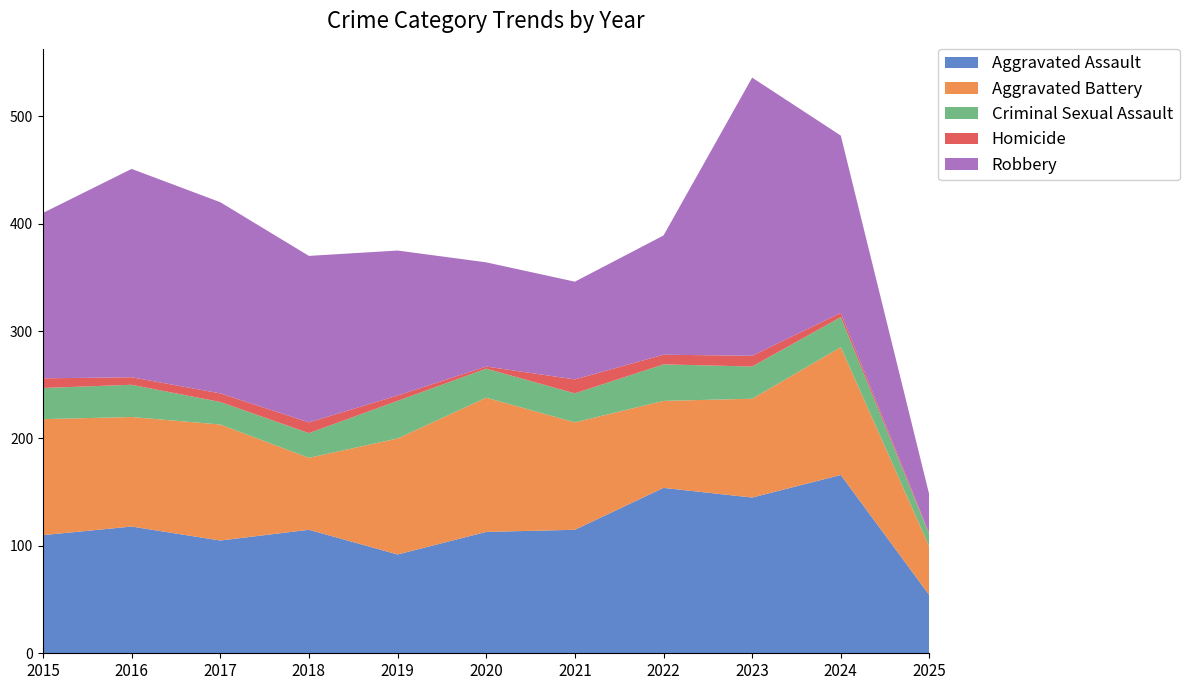

Reading left to right, transcribe all the data shown in this chart.

Aggravated Assault: 2015=110	2016=118	2017=105	2018=115	2019=92	2020=113	2021=115	2022=154	2023=145	2024=166	2025=54
Aggravated Battery: 2015=108	2016=102	2017=108	2018=67	2019=108	2020=125	2021=100	2022=81	2023=92	2024=119	2025=45
Criminal Sexual Assault: 2015=29	2016=30	2017=21	2018=23	2019=35	2020=27	2021=27	2022=34	2023=30	2024=28	2025=11
Homicide: 2015=9	2016=7	2017=8	2018=10	2019=5	2020=2	2021=13	2022=9	2023=10	2024=4	2025=1
Robbery: 2015=154	2016=194	2017=178	2018=155	2019=135	2020=97	2021=91	2022=111	2023=259	2024=165	2025=36